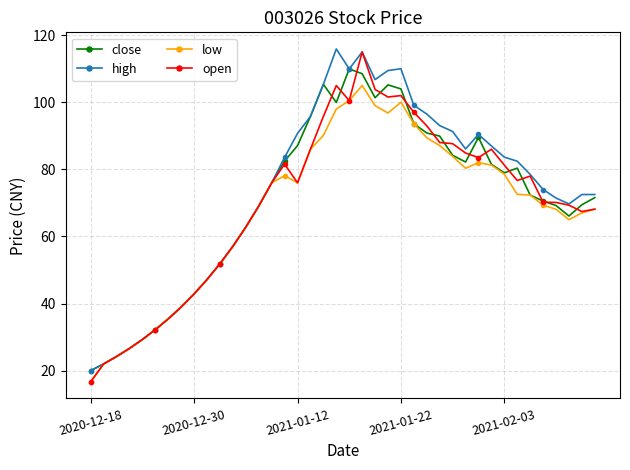

What is the minimum value shown in the chart?

16.7